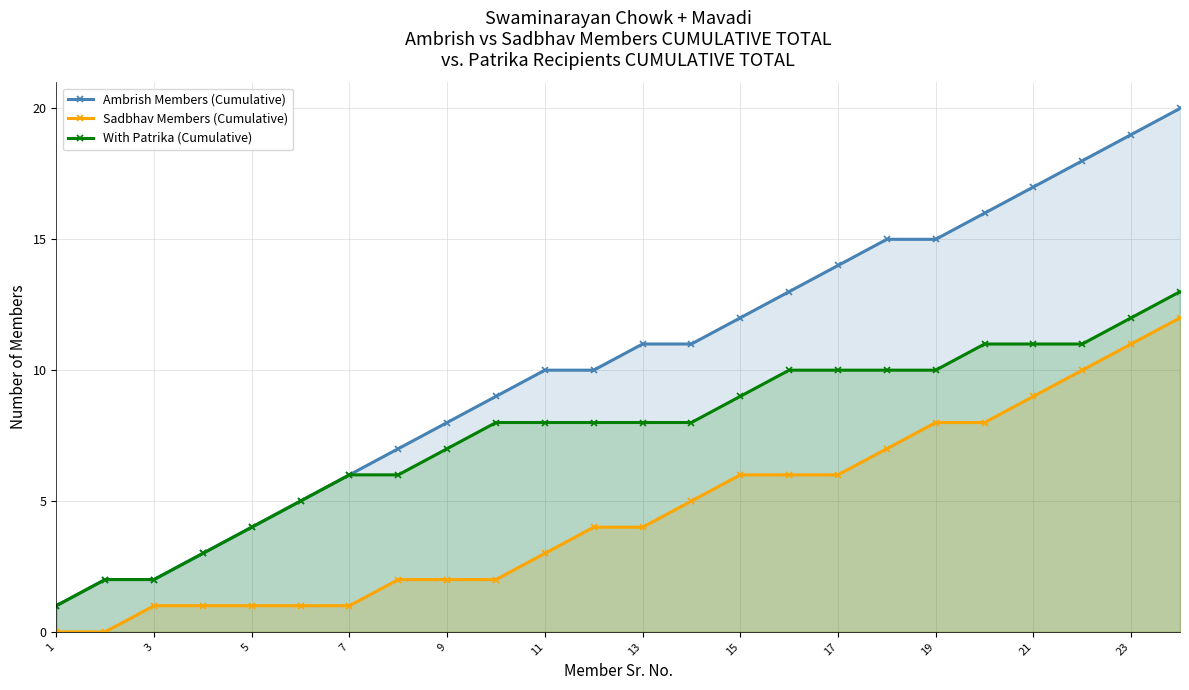

What are all the series names shown in the legend?

Ambrish Members (Cumulative), Sadbhav Members (Cumulative), With Patrika (Cumulative)